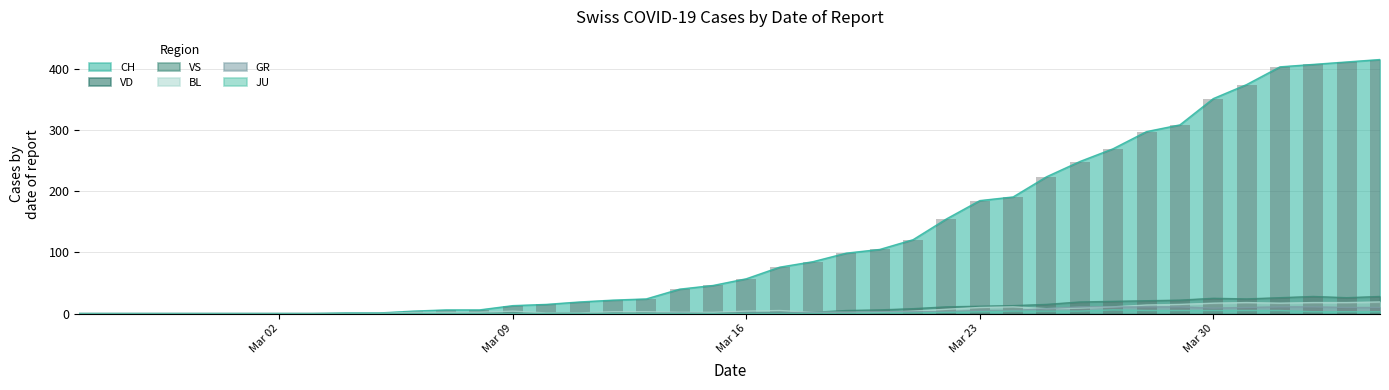

What is the highest value of the BL series?

19